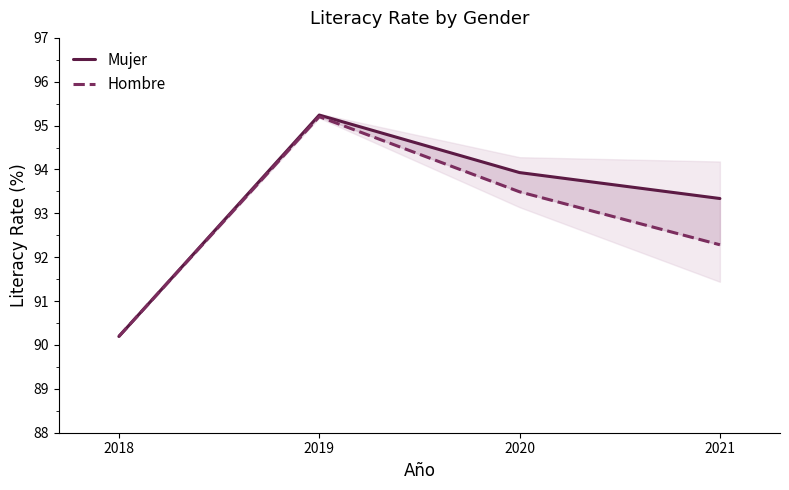

What are all the series names shown in the legend?

Mujer, Hombre